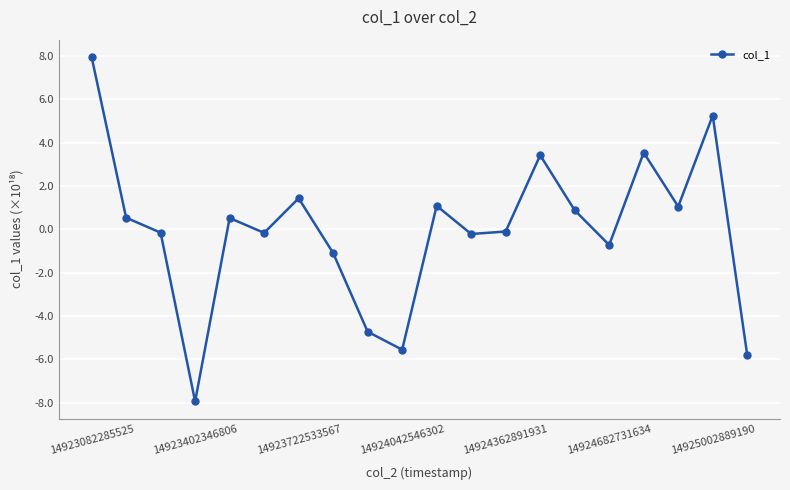

How many values are below 0?

10